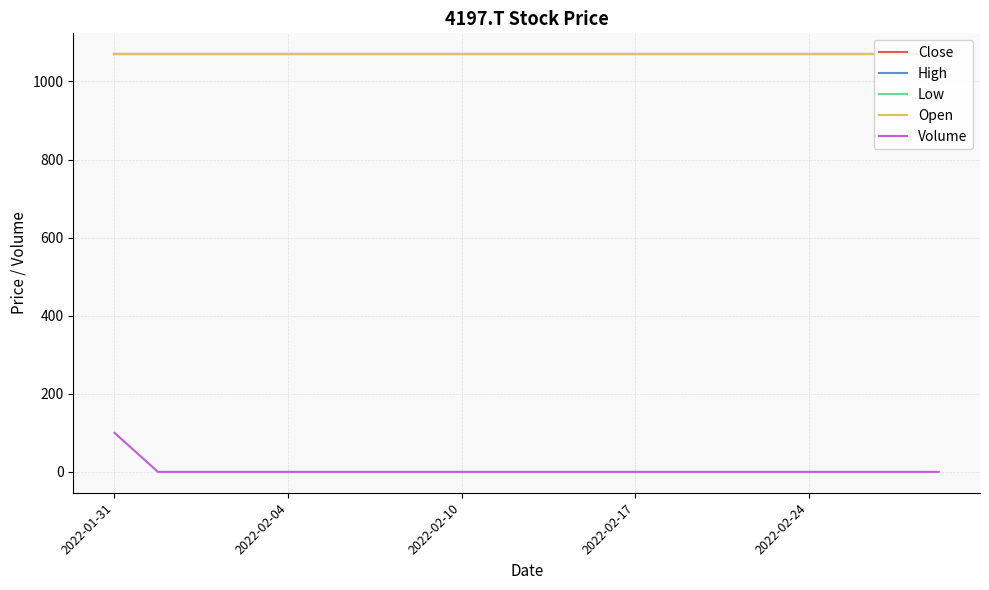

Is this an area chart (filled region under the line)?

No